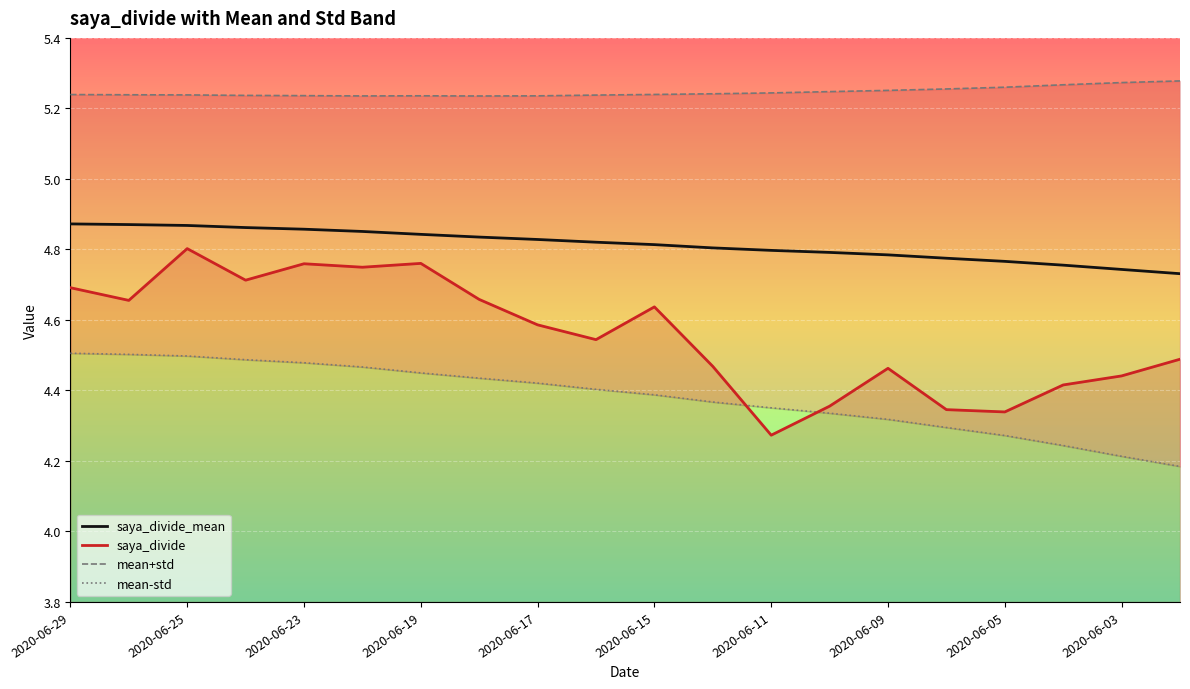

True or false: saya_divide_mean and saya_divide cross at least once.

False